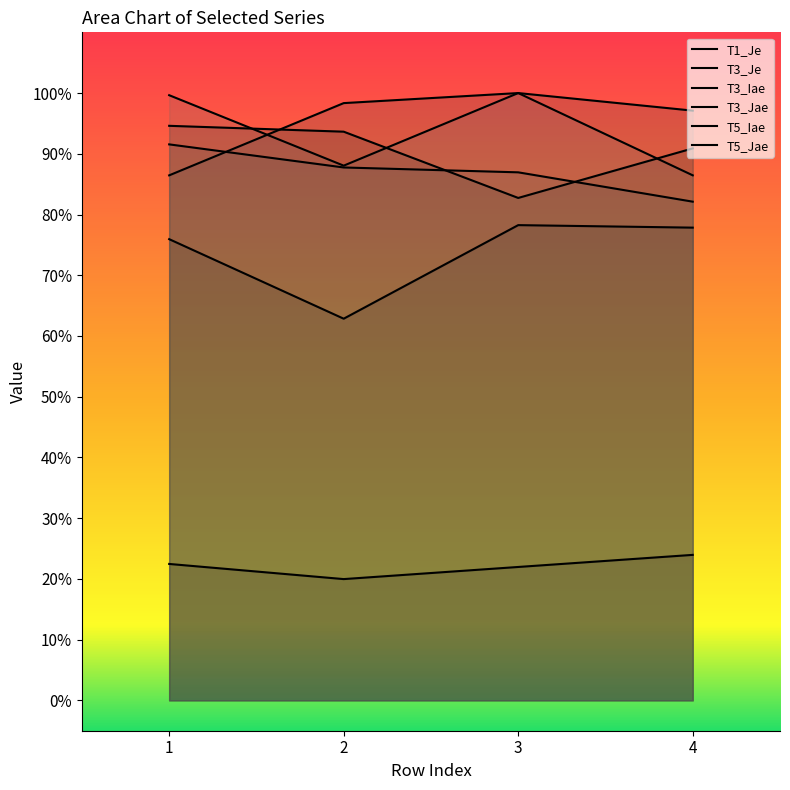

True or false: T5_Iae and T3_Je intersect in this chart.

False